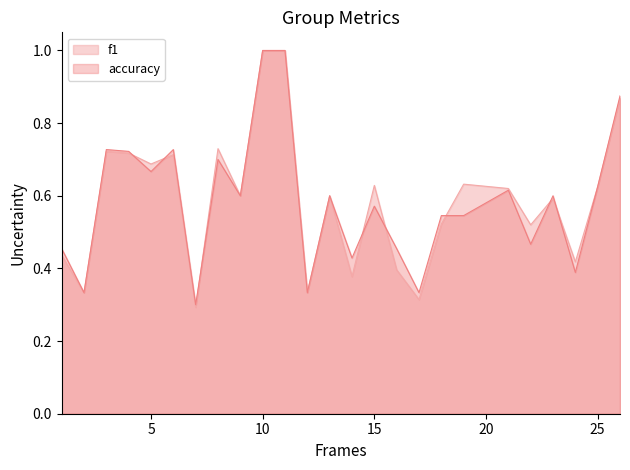

The accuracy series shows 0.9 at 9. True or false?

False